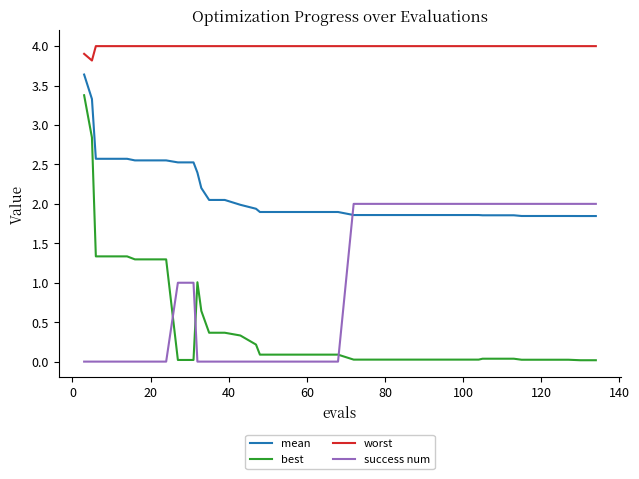

In worst, how many points are lower than both neighbors (excluding endpoints)?

1